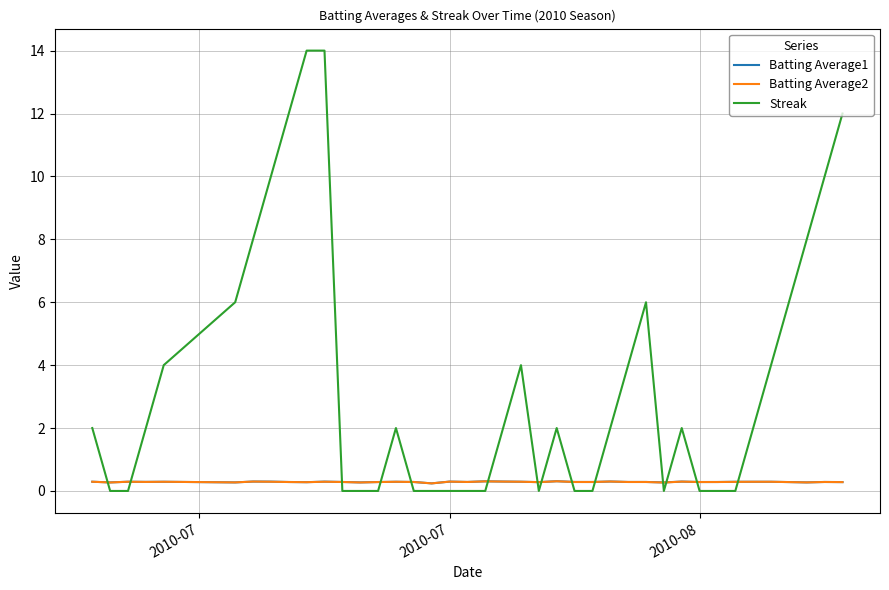

Which series has the widest spread of values?

Streak